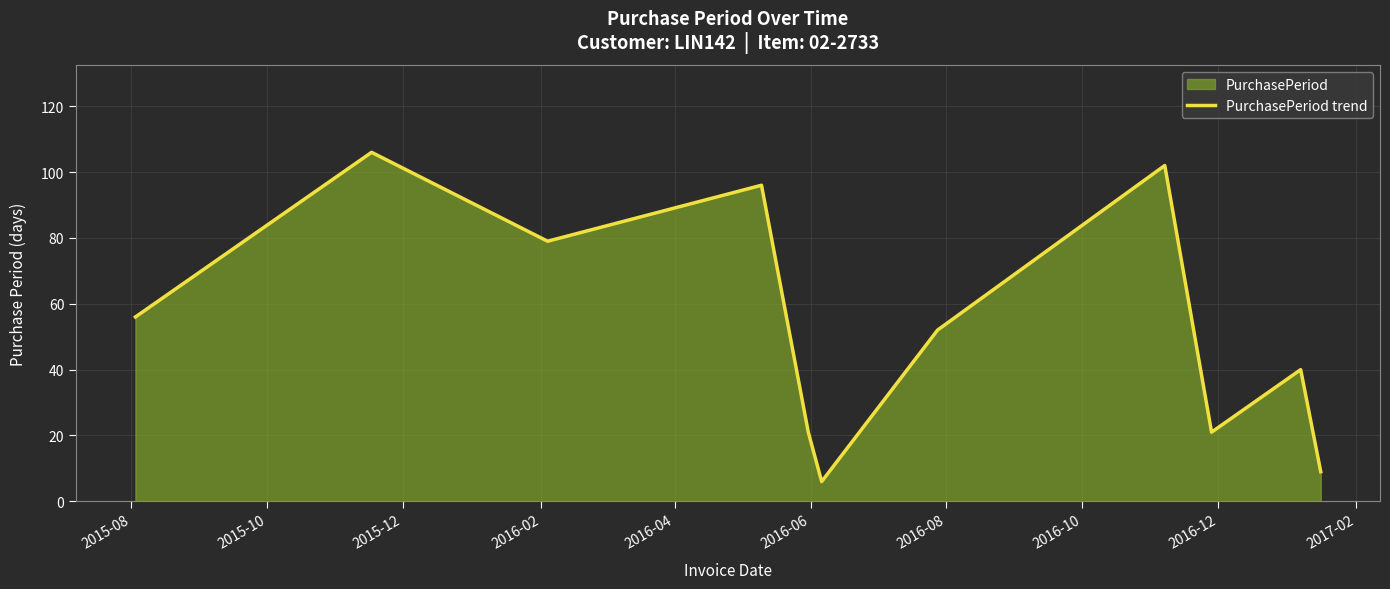

What is the difference between the maximum and minimum values?

100